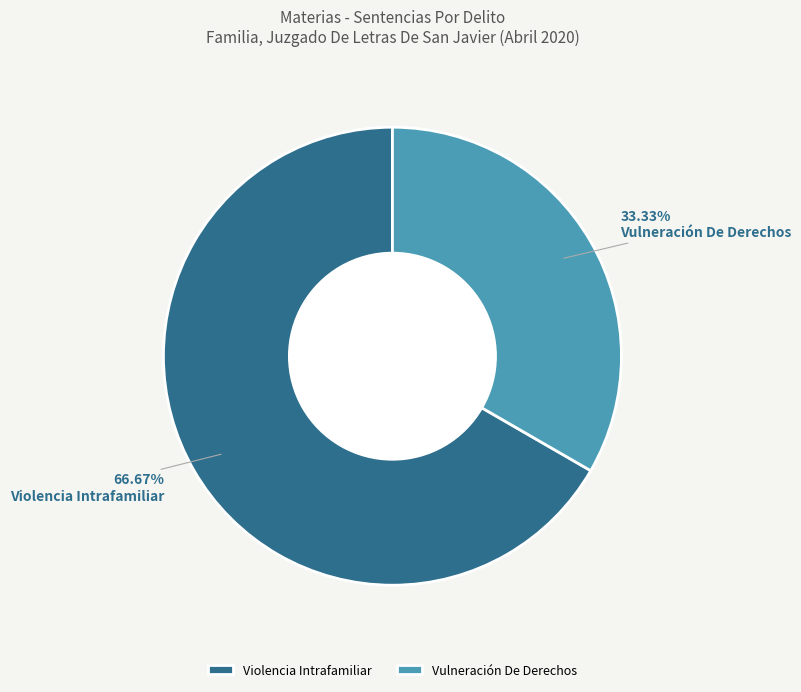

Is Vulneración De Derechos the majority of the pie?

No